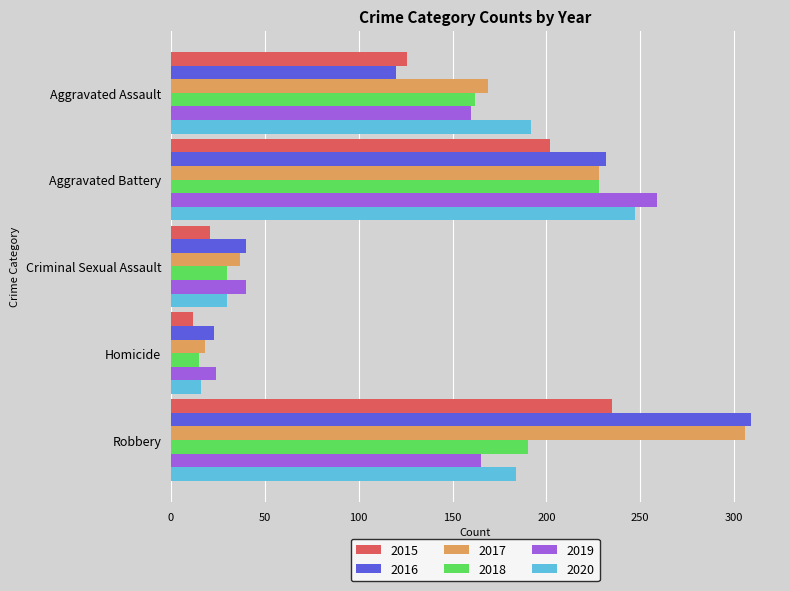

What is the maximum value shown in the chart?

309